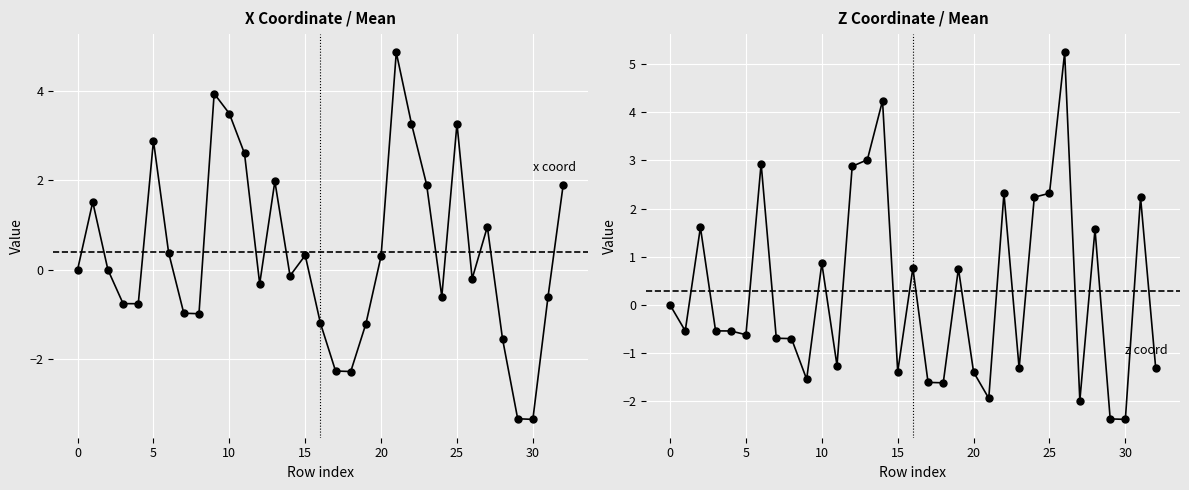

Count the number of categories in the chart.

33